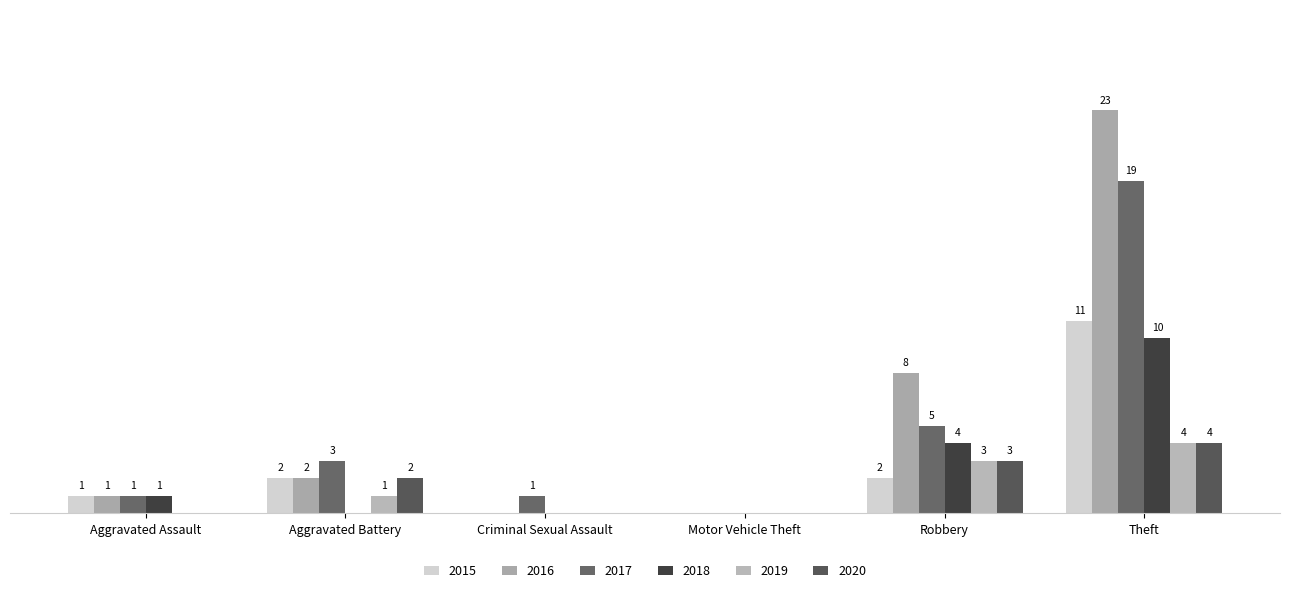

What are all the series names shown in the legend?

2015, 2016, 2017, 2018, 2019, 2020